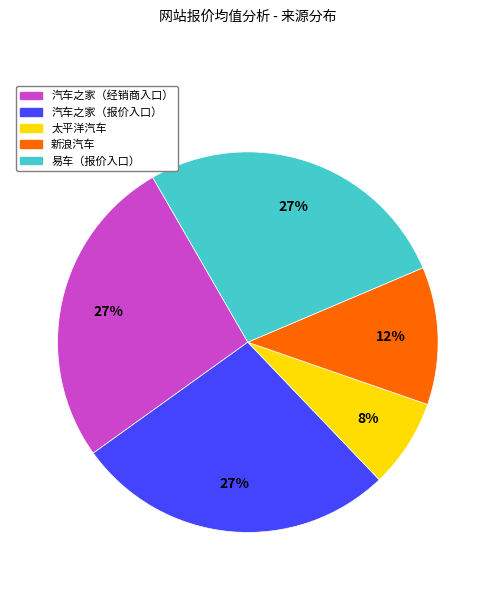

What is the ratio of the value at 汽车之家（报价入口） to the value at 汽车之家（经销商入口）?

1.0